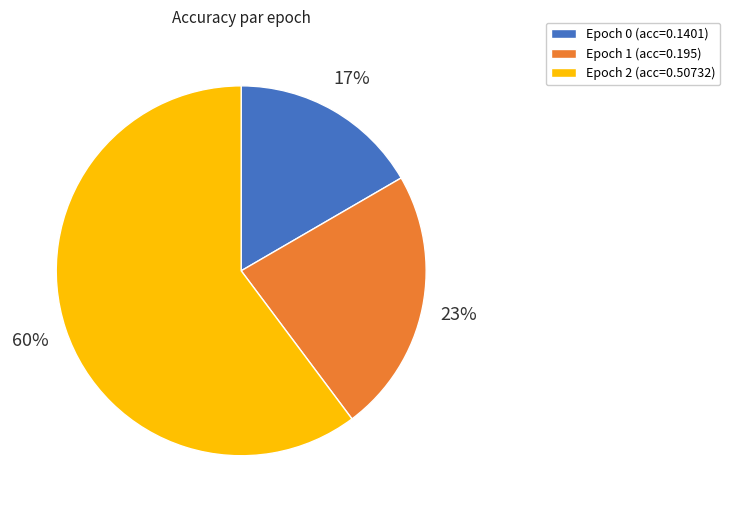

To the nearest percent, what is the combined percentage of Epoch 0 and Epoch 1?

40%